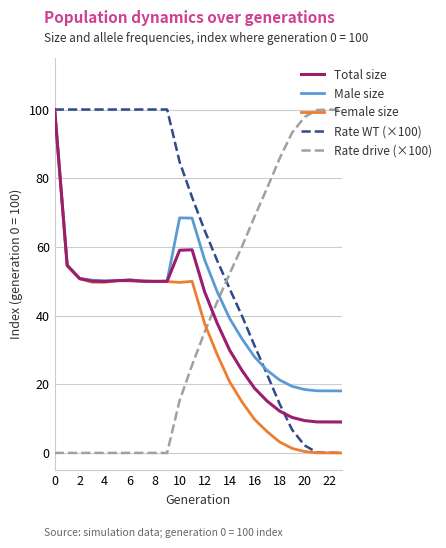

What is the maximum value shown in the chart?

100.0